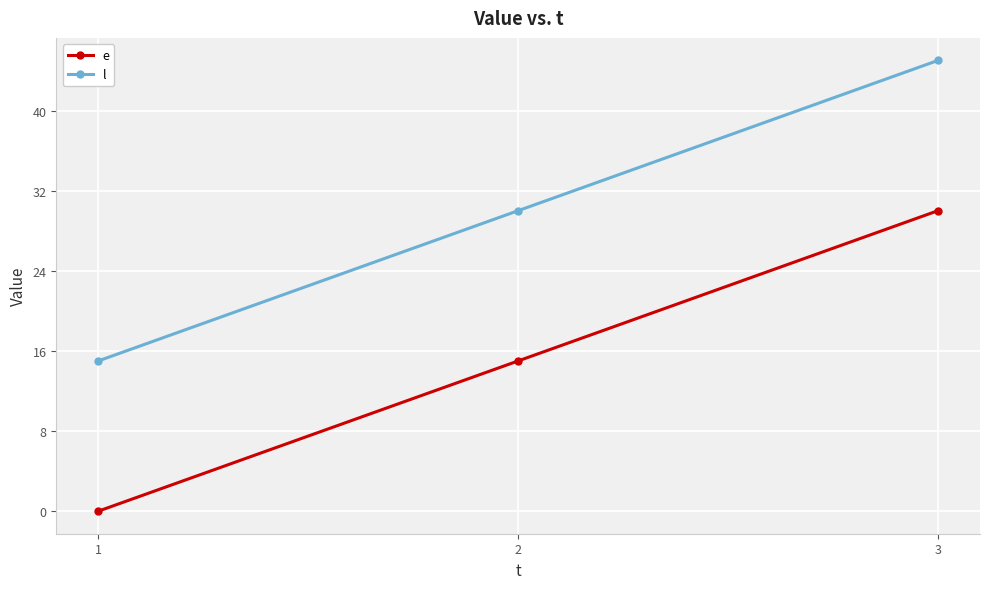

At which category is the sum across all series the highest?

3